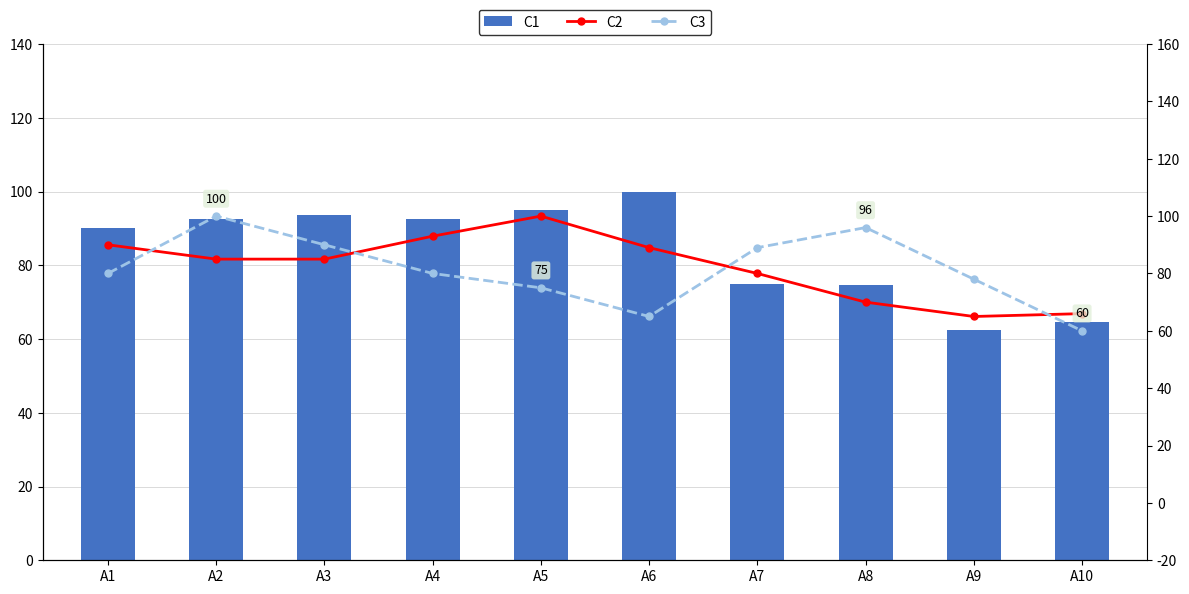

What are all the series names shown in the legend?

C1, C2, C3